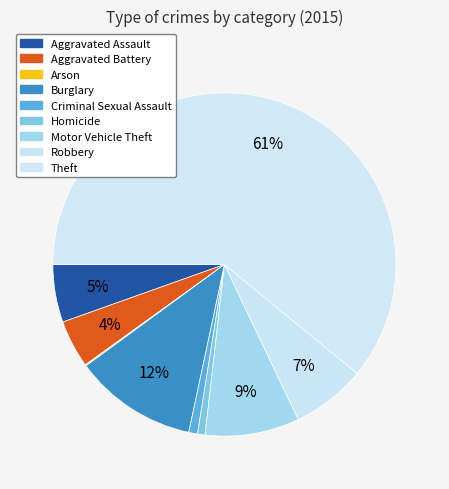

Approximately how many times larger is the value at Theft compared to Burglary?

5.3